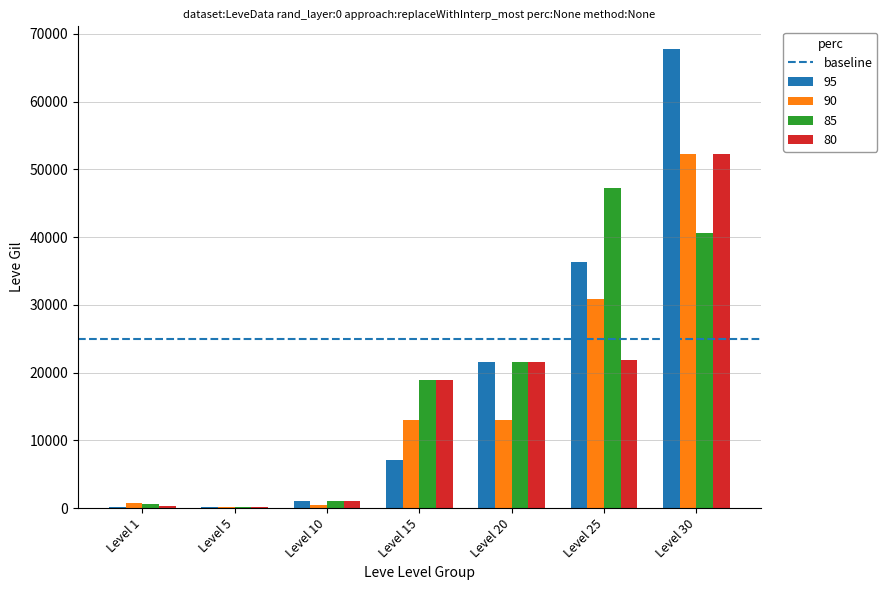

What is the greatest value displayed?

67730